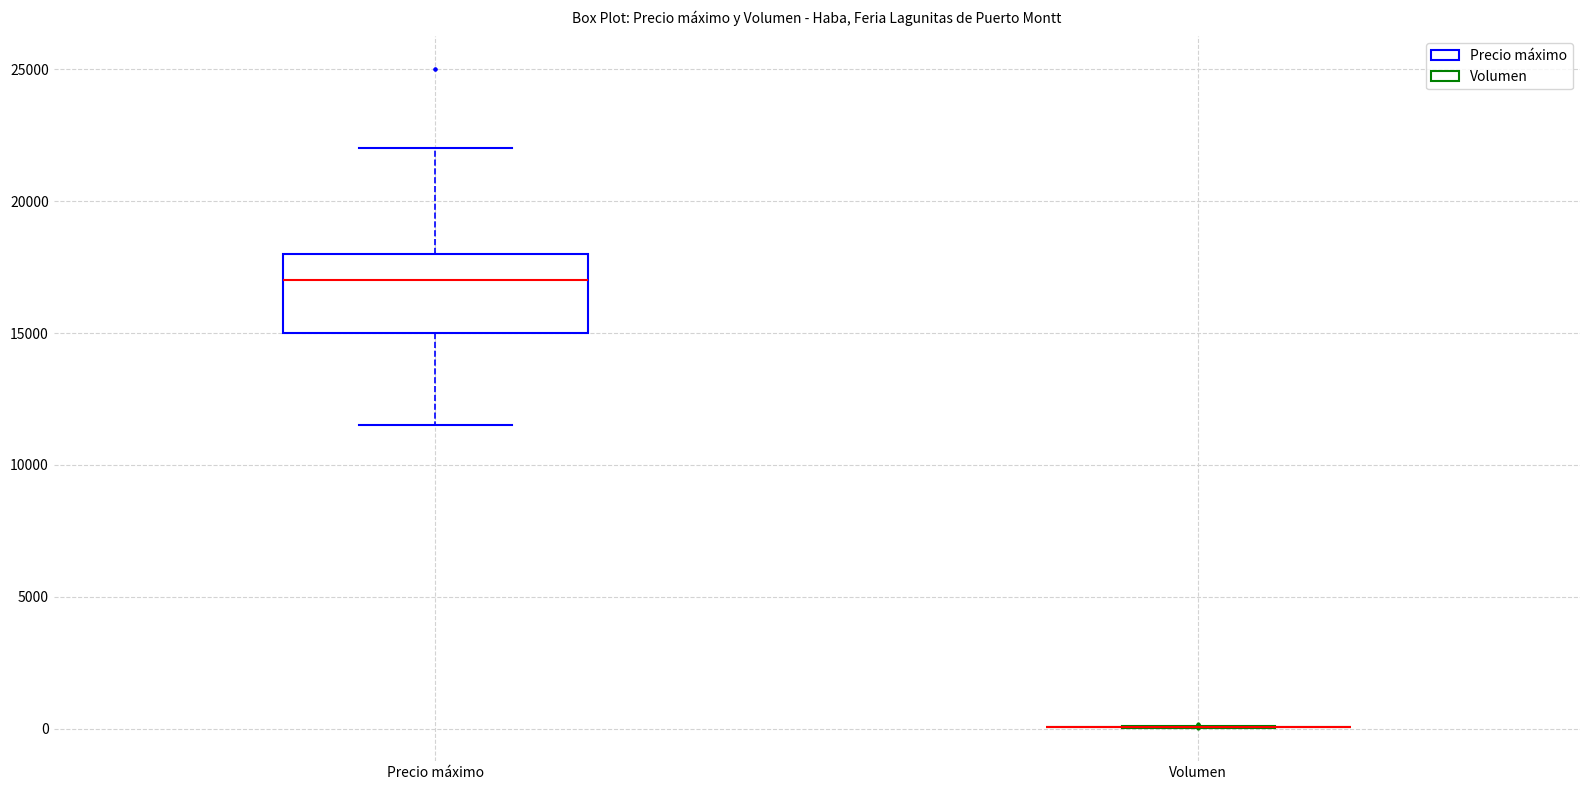

Reading left to right, read every box against the y-axis: the position of its median line, the range the box covers, and the ends of its whiskers. The values are not printed on the chart, so give them approximately, as read against the axis.

Precio máximo: median 17000, box 15000 to 18000, whiskers 11500 to 22000
Volumen: box collapsed to a line at 0, whiskers 0 to 0